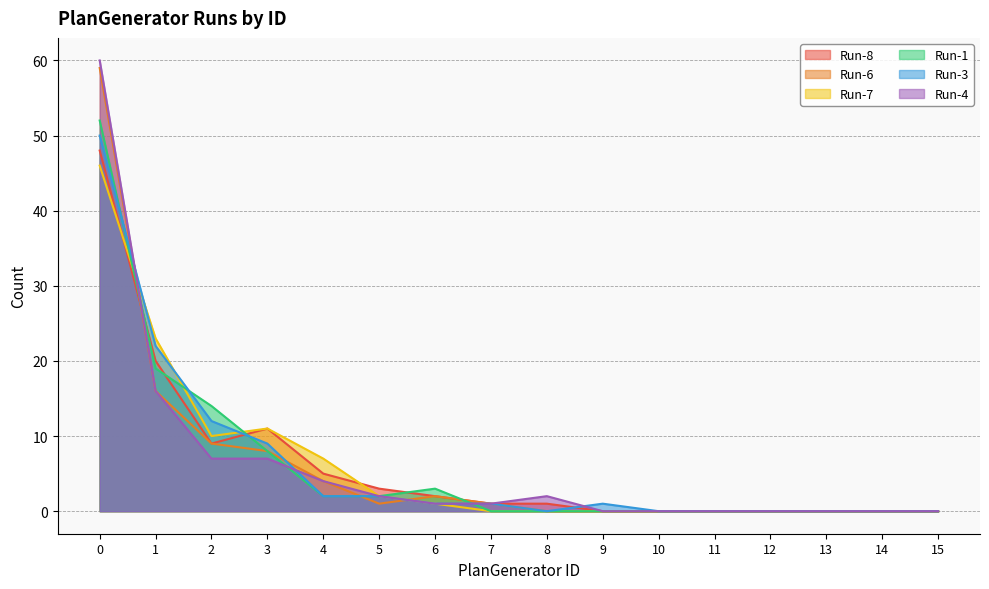

True or false: Run-1 has more than 0 points higher than both neighbors.

True